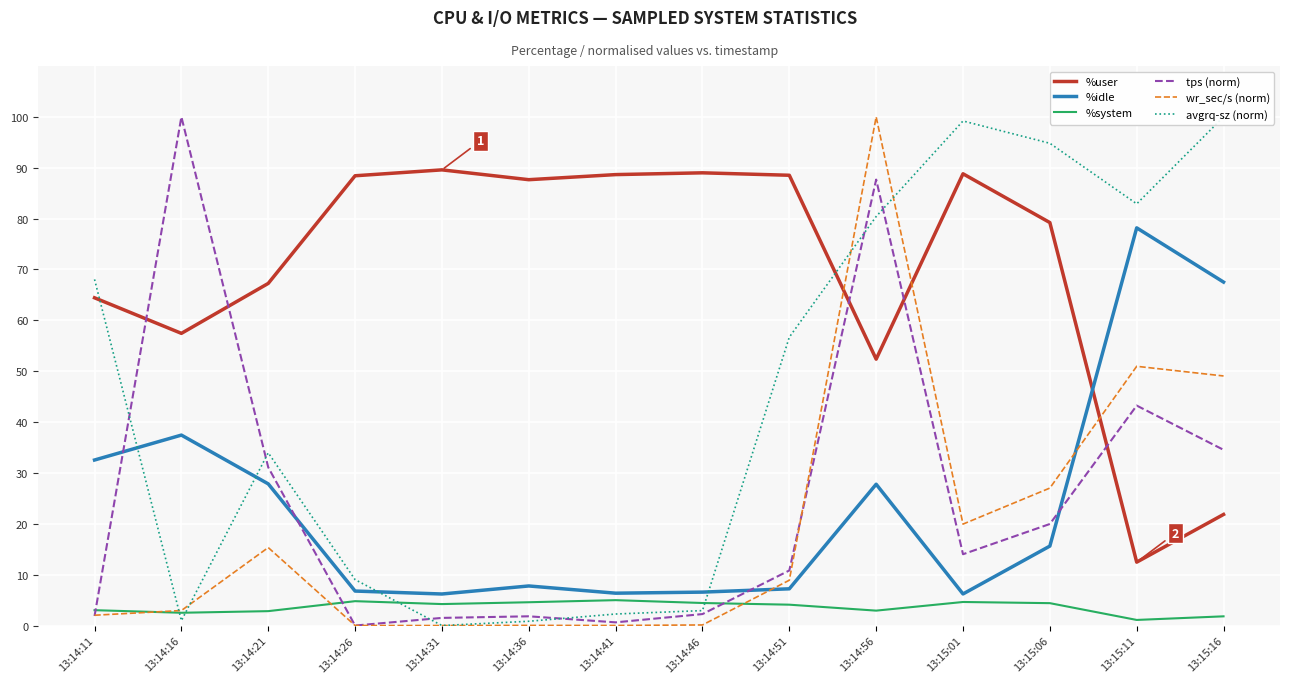

The value of %user at 13:15:01 is 88.8. True or false?

True